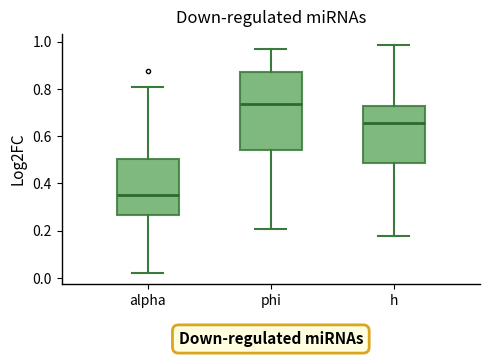

Reading left to right, transcribe this box plot: for each box, give where its median line is, the range the box spans, and where its two whiskers end, as read against the y-axis. The values are not printed on the chart, so give them approximately, as read against the axis.

alpha: median 0.36, box 0.26 to 0.50, whiskers 0.02 to 0.80
phi: median 0.74, box 0.54 to 0.88, whiskers 0.20 to 0.96
h: median 0.66, box 0.48 to 0.72, whiskers 0.18 to 0.98